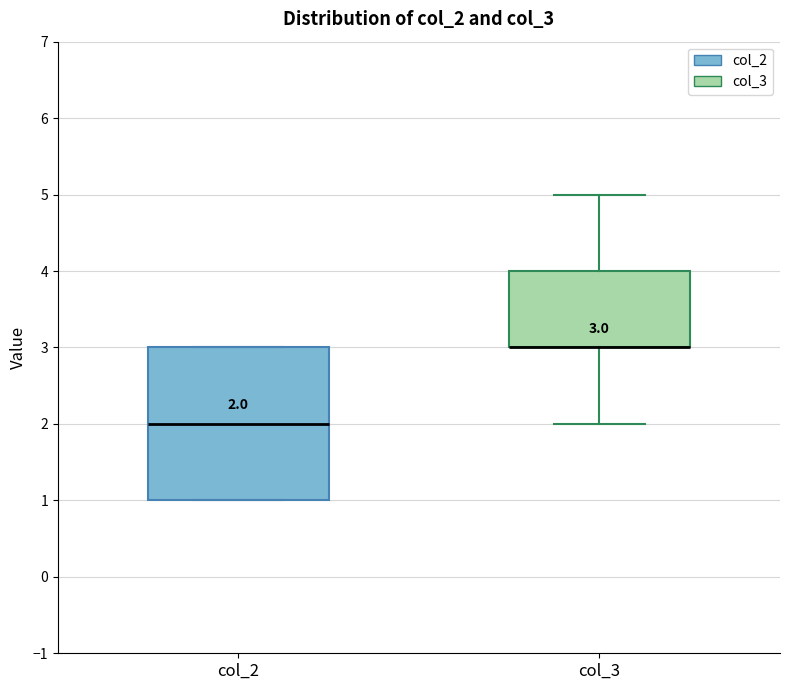

Comparing the boxes themselves (not the whiskers), which one is the tallest?

col_2